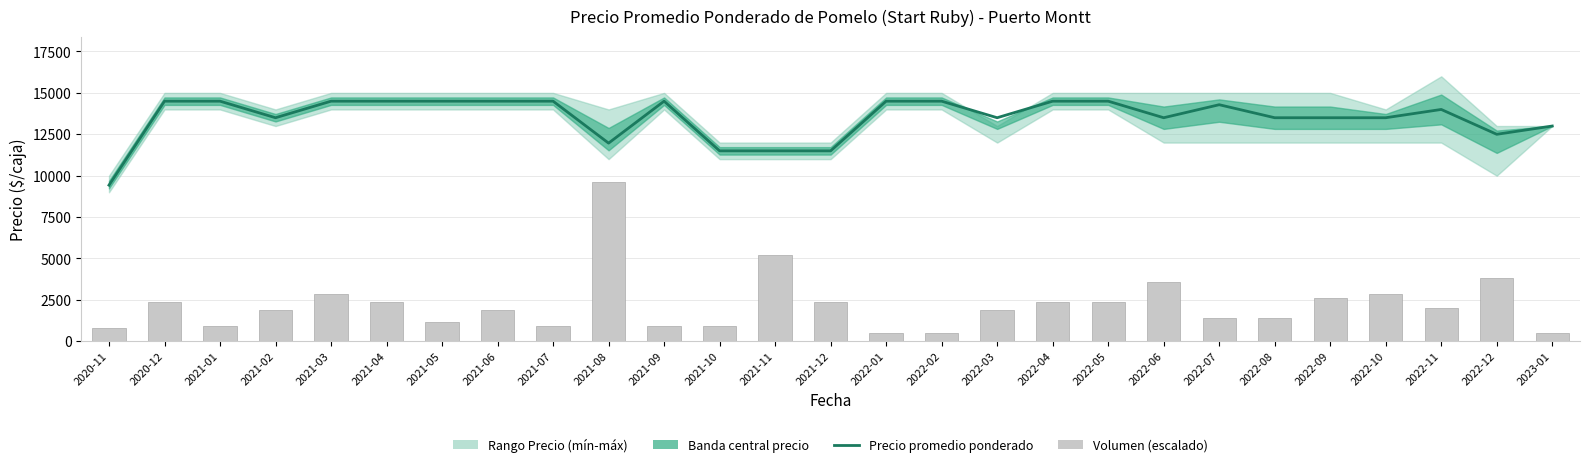

What is the maximum value for Volumen (escalado)?

9600.0